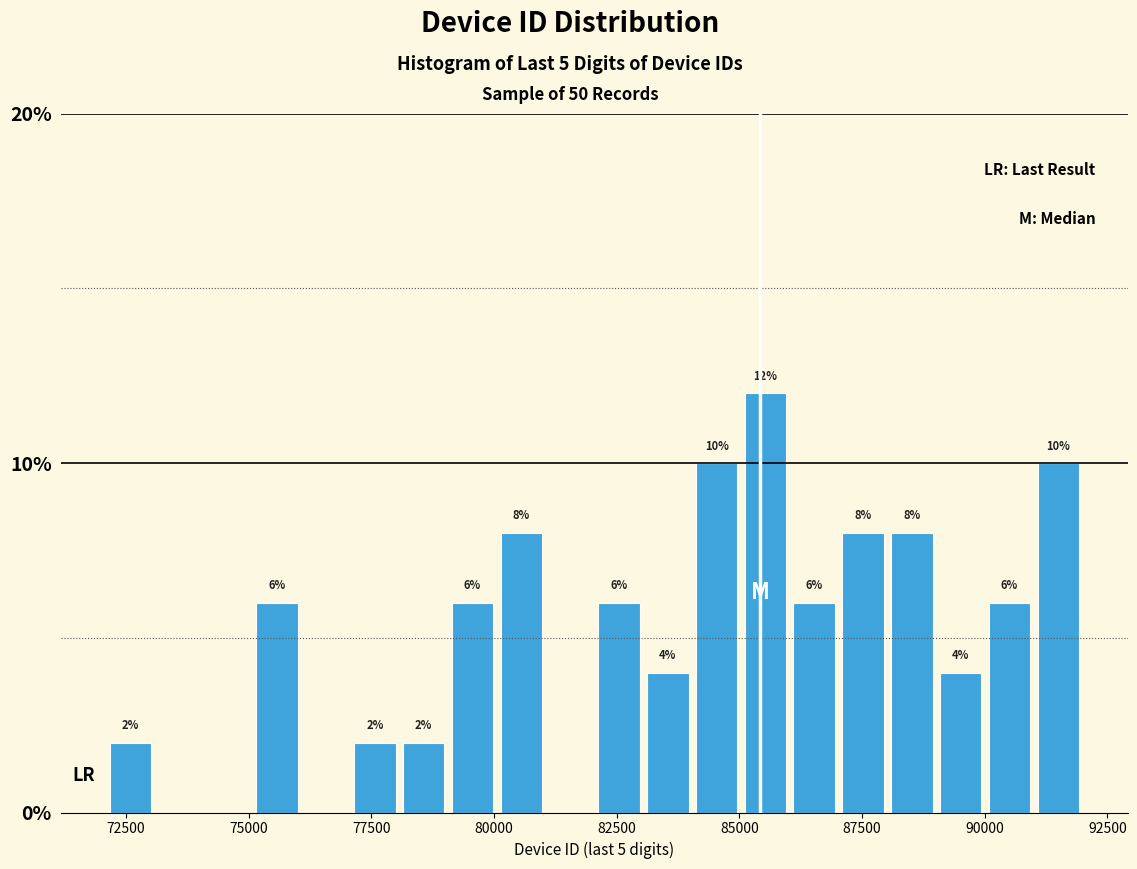

Around what value on the x-axis is the tallest bar? Give the approximate position of its centre, as read against the axis.

85500